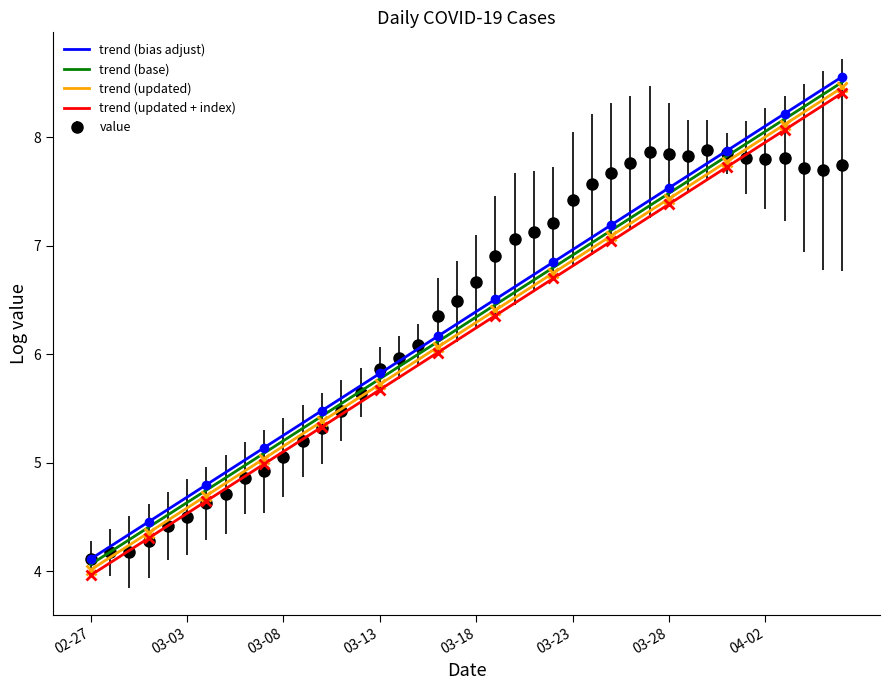

List the series in order of their peak value, highest first.

trend (bias adjust), trend (base), trend (updated), trend (updated + index)